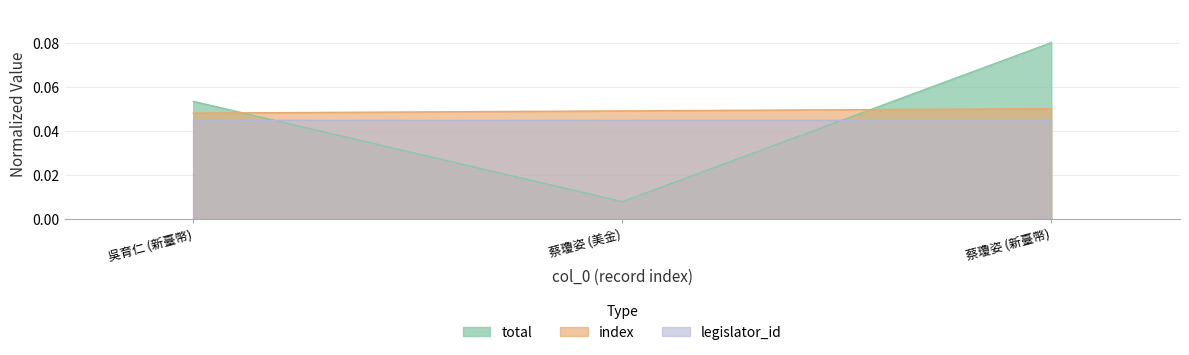

At which label is col_0 closest to 0?

吳育仁 (新臺幣)